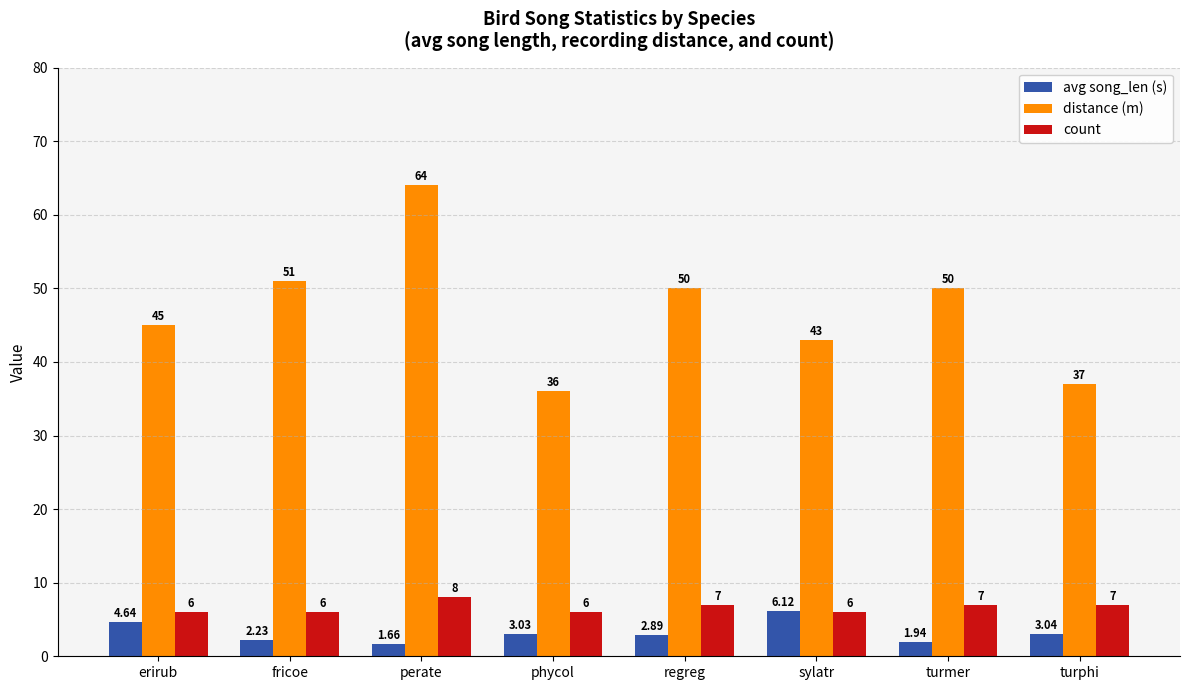

Rank the series at turphi from lowest to highest value.

avg song_len (s), count, distance (m)